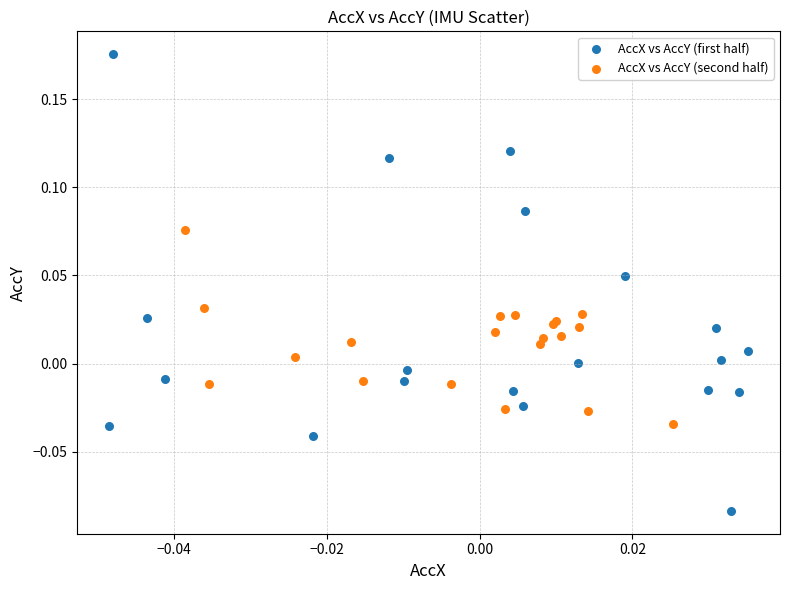

Which series contains the lowest Y value?

AccX vs AccY (first half)